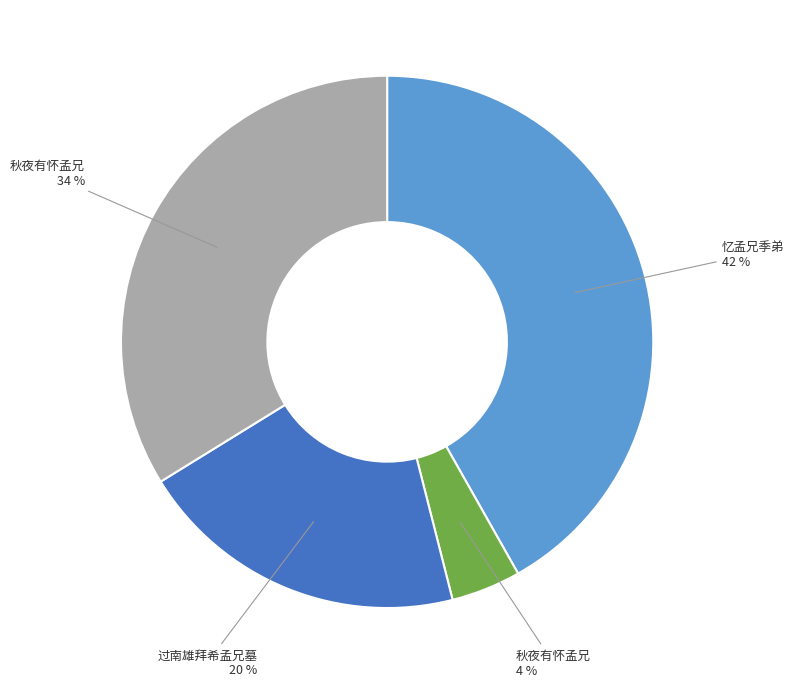

To the nearest percent, what is the difference between the largest and smallest slice percentages?

38%